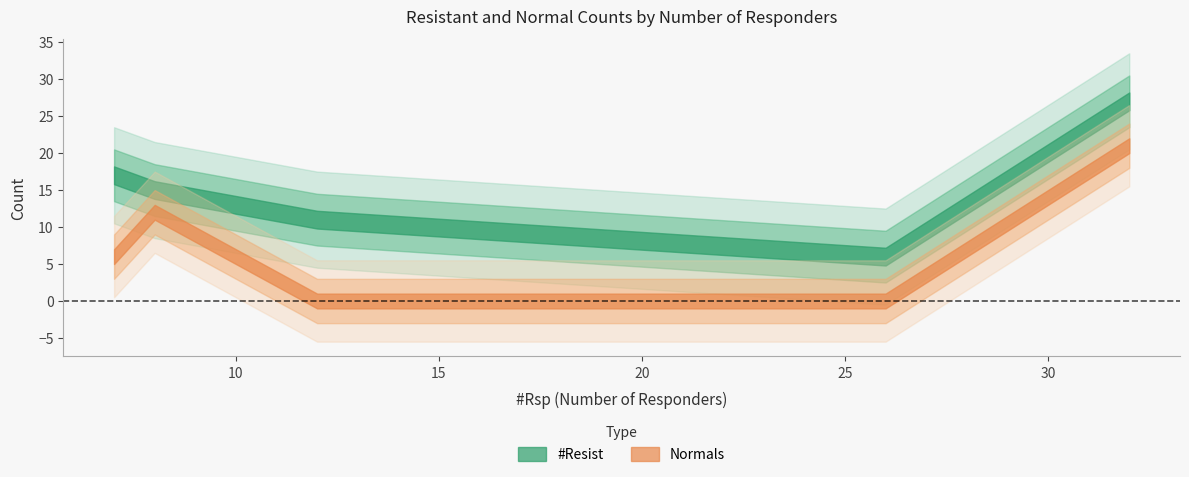

What is the highest value of the Normals series?

21